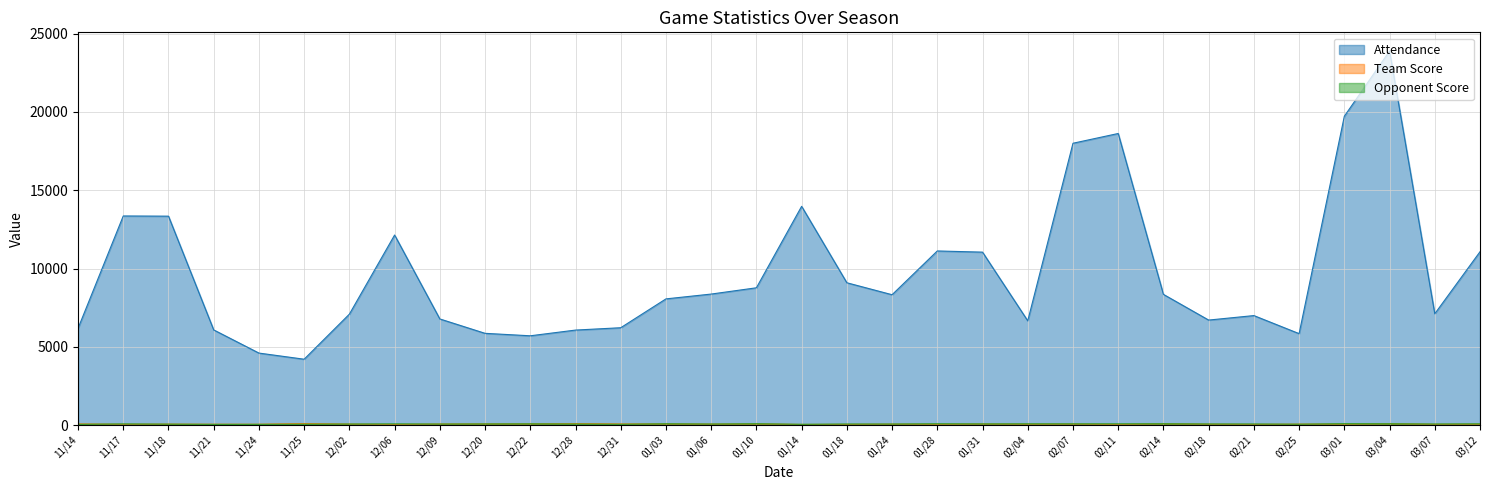

Is the value of Team Score at 11/14 greater than the value of Attendance at 01/06?

No